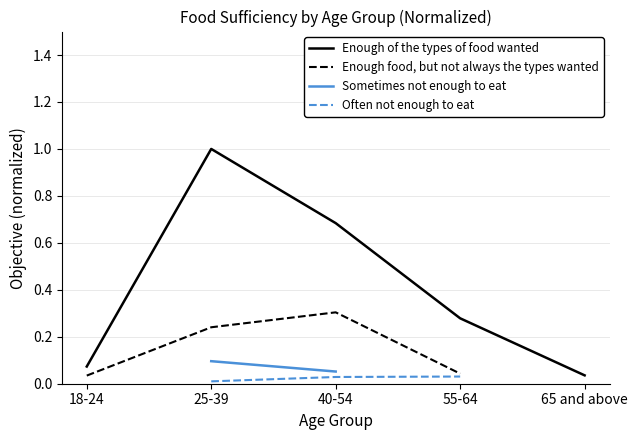

Is it true that Enough food, but not always the types wanted equals 0.0 at 25-39?

False